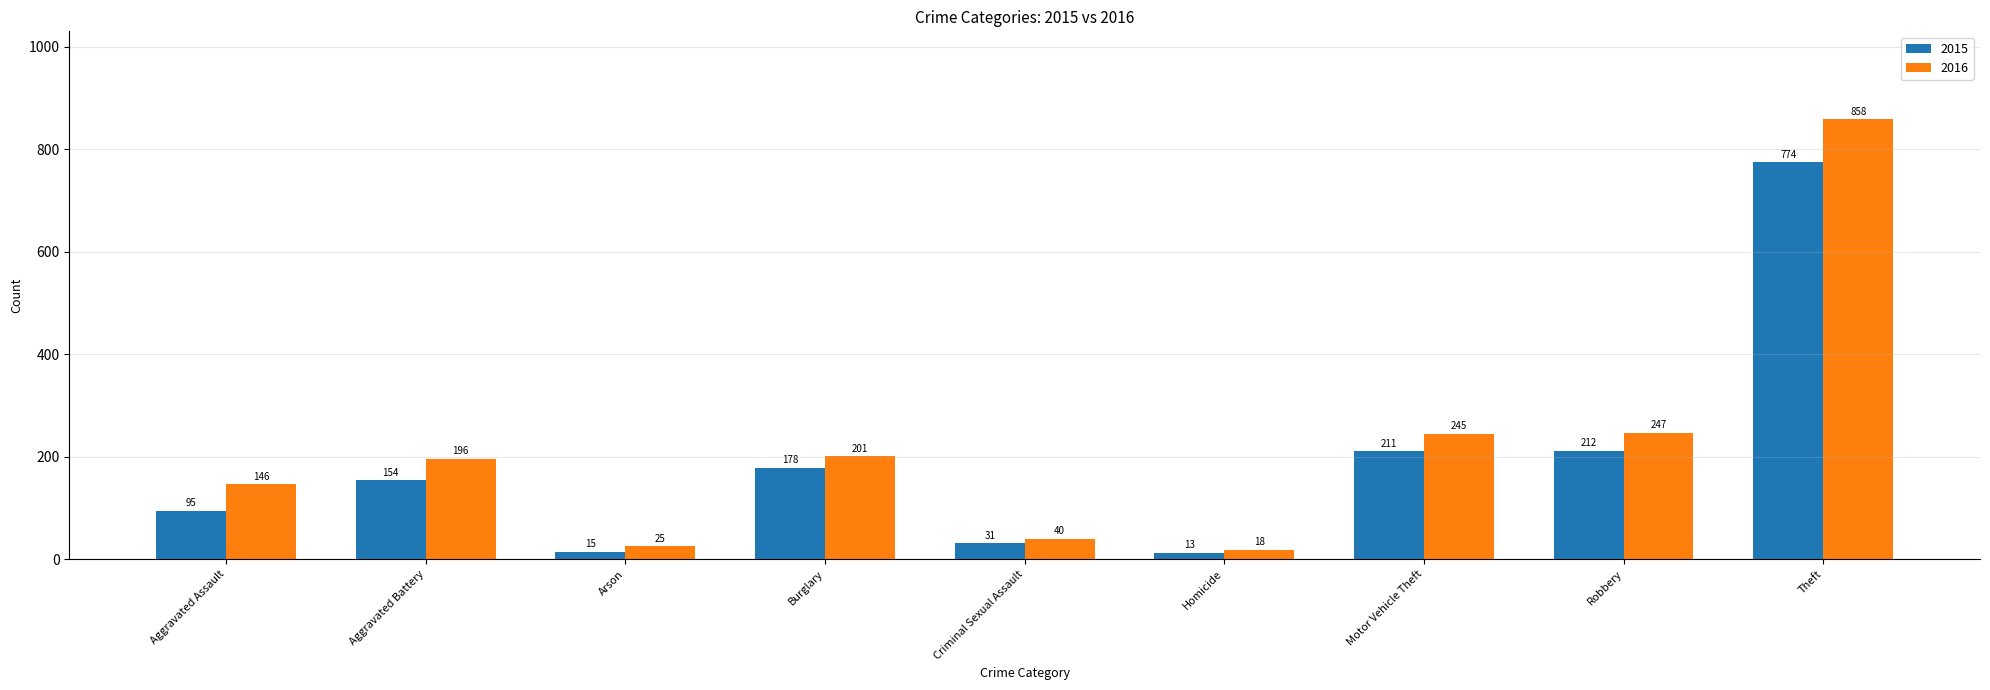

Reading right to left, list all the values displayed in this chart.

2015: Theft=774	Robbery=212	Motor Vehicle Theft=211	Homicide=13	Criminal Sexual Assault=31	Burglary=178	Arson=15	Aggravated Battery=154	Aggravated Assault=95
2016: Theft=858	Robbery=247	Motor Vehicle Theft=245	Homicide=18	Criminal Sexual Assault=40	Burglary=201	Arson=25	Aggravated Battery=196	Aggravated Assault=146